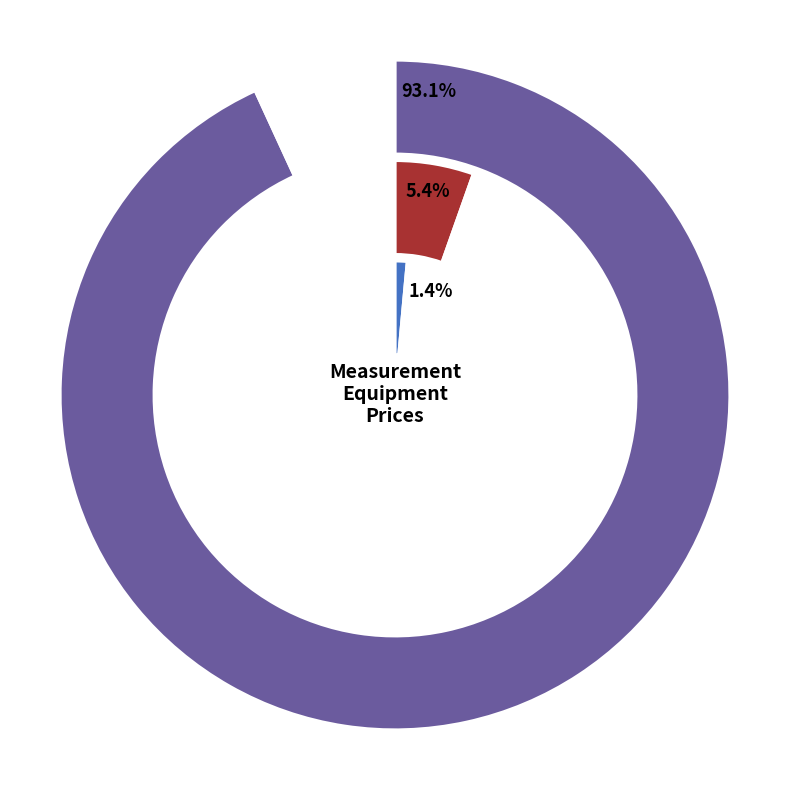

Is there any slice that represents more than half of the pie?

Yes